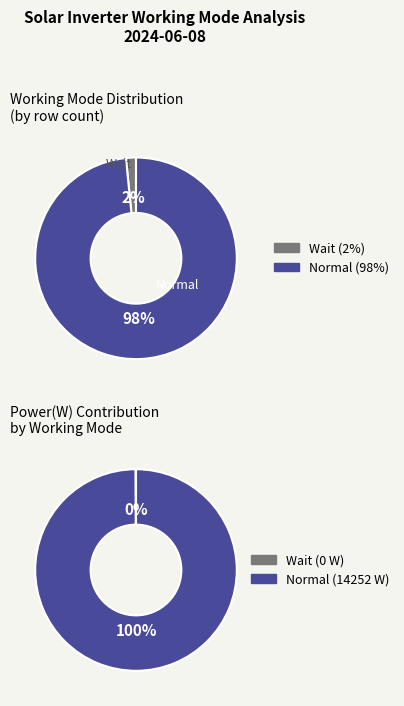

True or false: Normal accounts for 100% of the total.

True